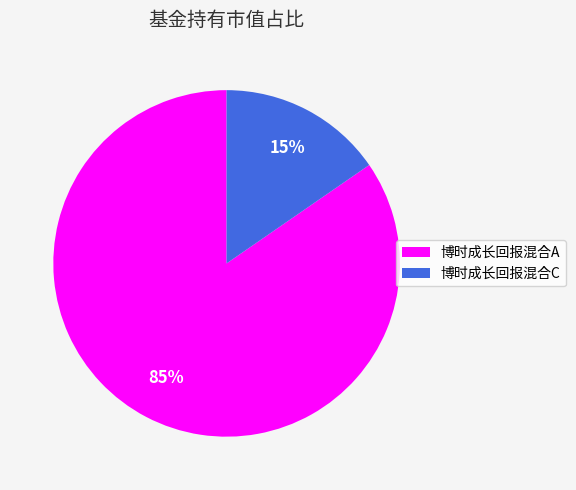

True or false: 博时成长回报混合A accounts for 77% of the total.

False